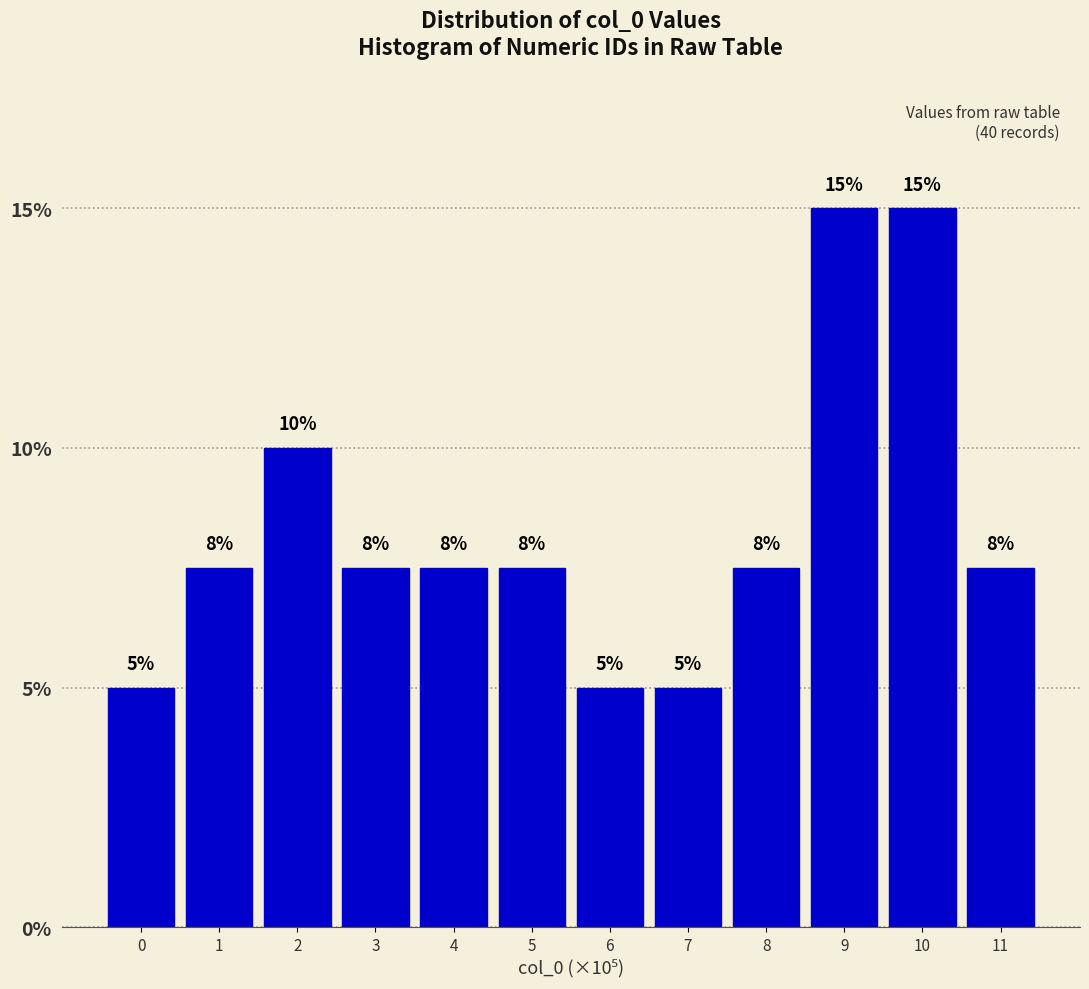

What is the greatest value displayed?

15.0